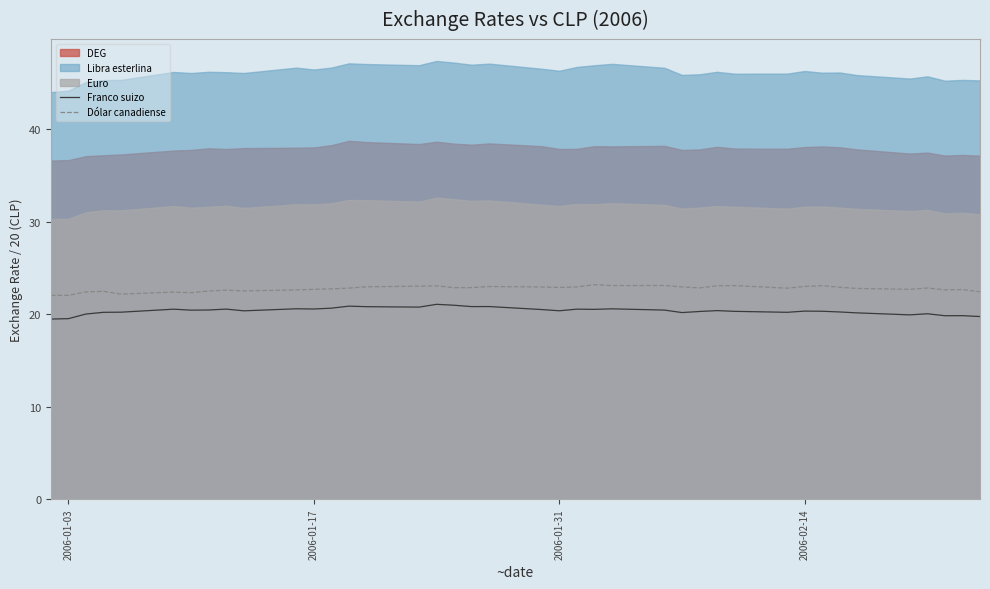

The Dólar canadiense series shows 23.0 at 2006-02-14. True or false?

True